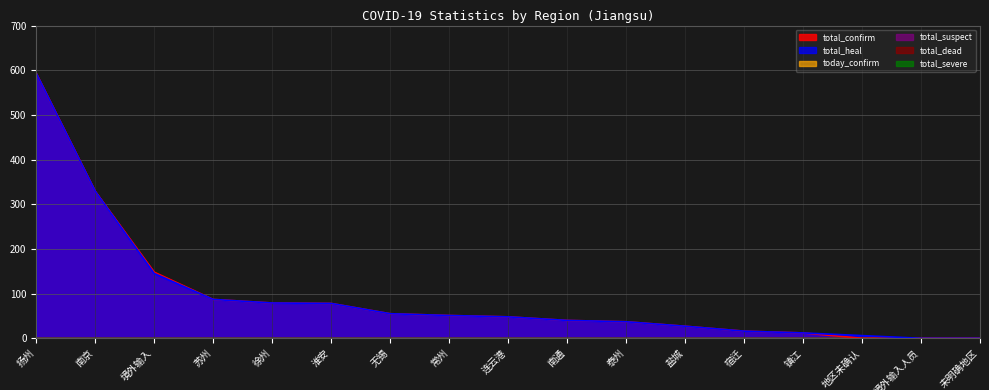

What is the label of the 16th point from the left?

境外输入人员